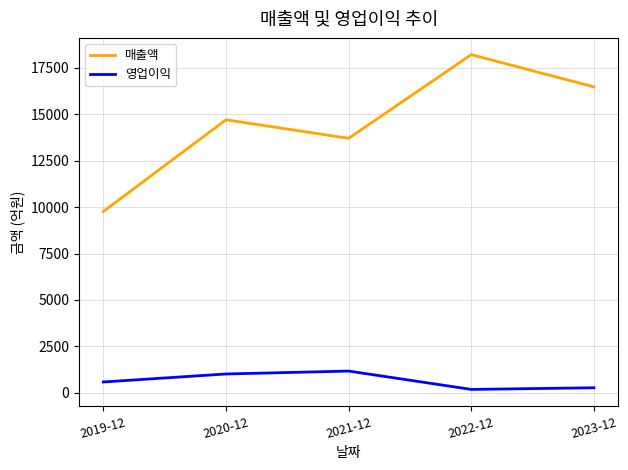

True or false: 매출액 and 영업이익 cross at least once.

False